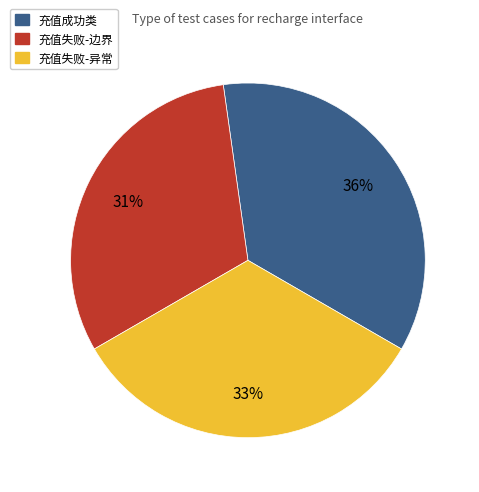

Is there any slice that represents more than half of the pie?

No